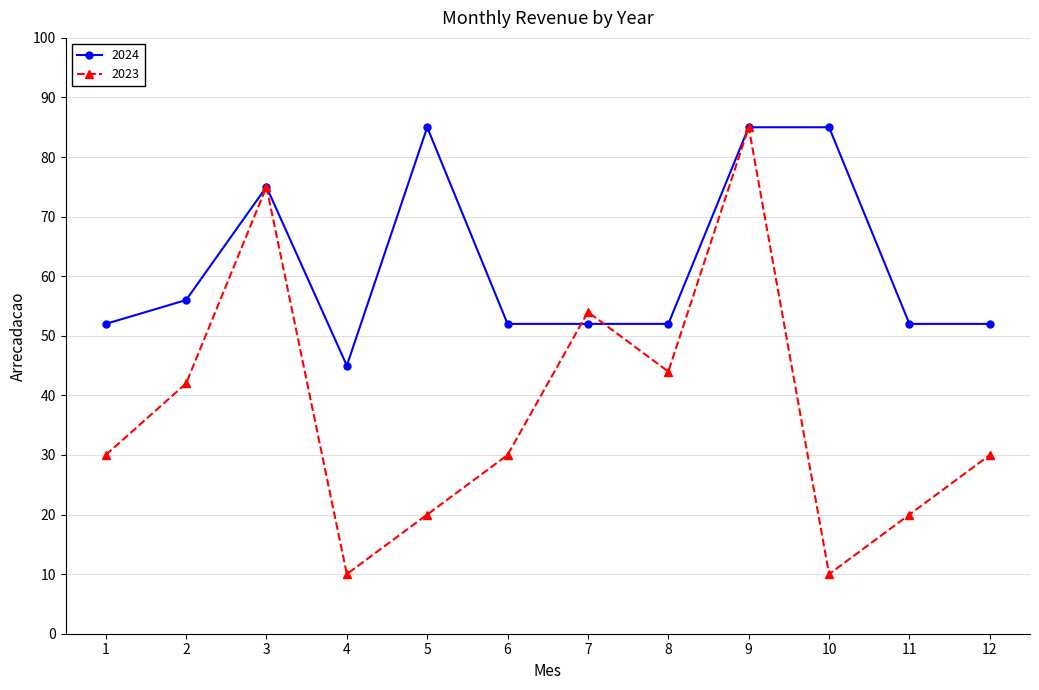

Reading right to left, what are all the values shown in this chart?

2024: 52	52	85	85	52	52	52	85	45	75	56	52
2023: 30	20	10	85	44	54	30	20	10	75	42	30